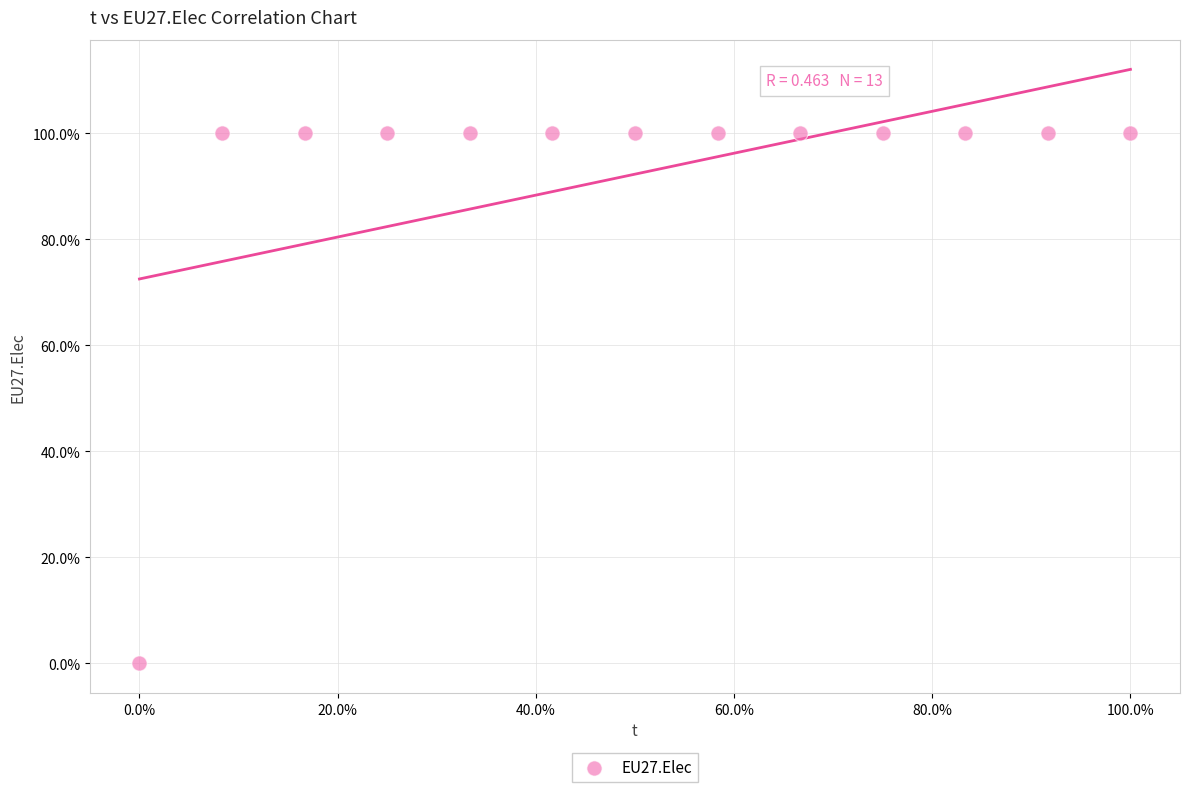

What is the range of Y values (max minus min)?

100